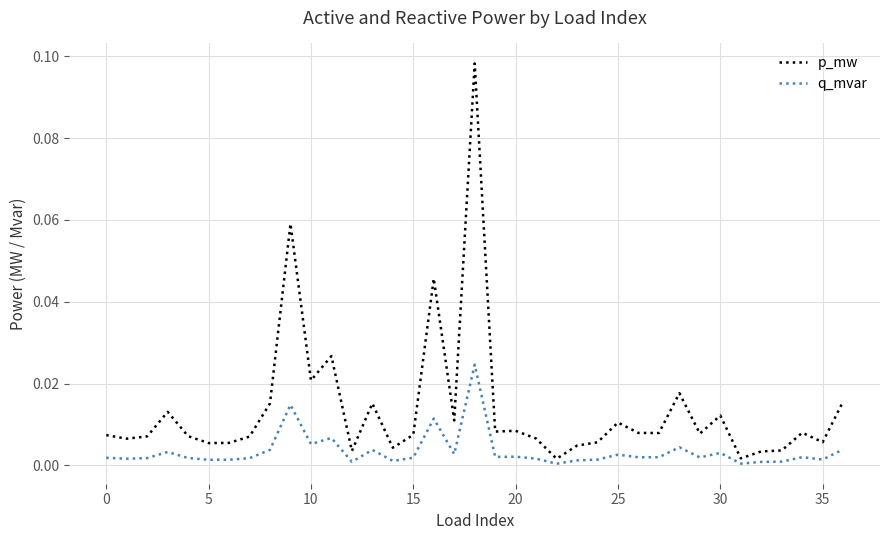

List the series in order of their overall mean, lowest first.

q_mvar, p_mw